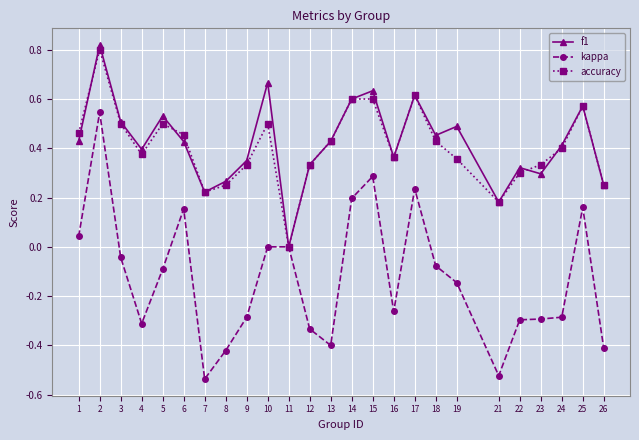

What is the sum of the f1 values at 19 and 3?

1.0